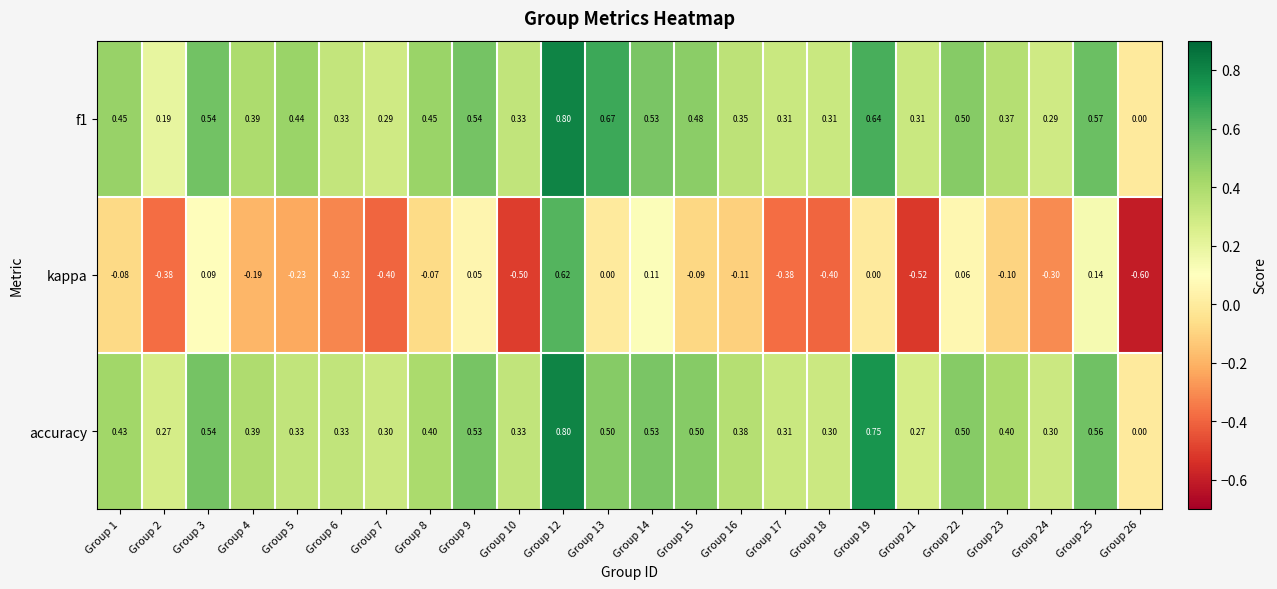

Is the value of accuracy at Group 6 greater than the value of f1 at Group 18?

Yes